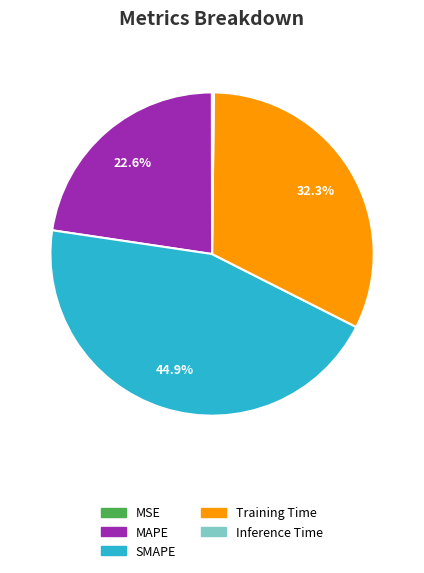

Which slice is the largest?

SMAPE